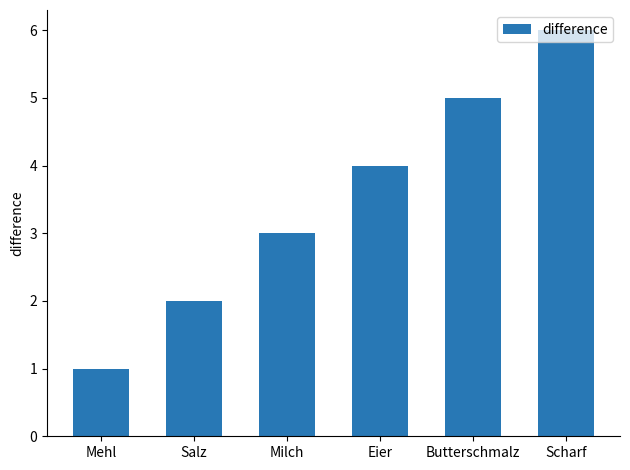

Rank the categories by value from highest to lowest.

Scharf, Butterschmalz, Eier, Milch, Salz, Mehl